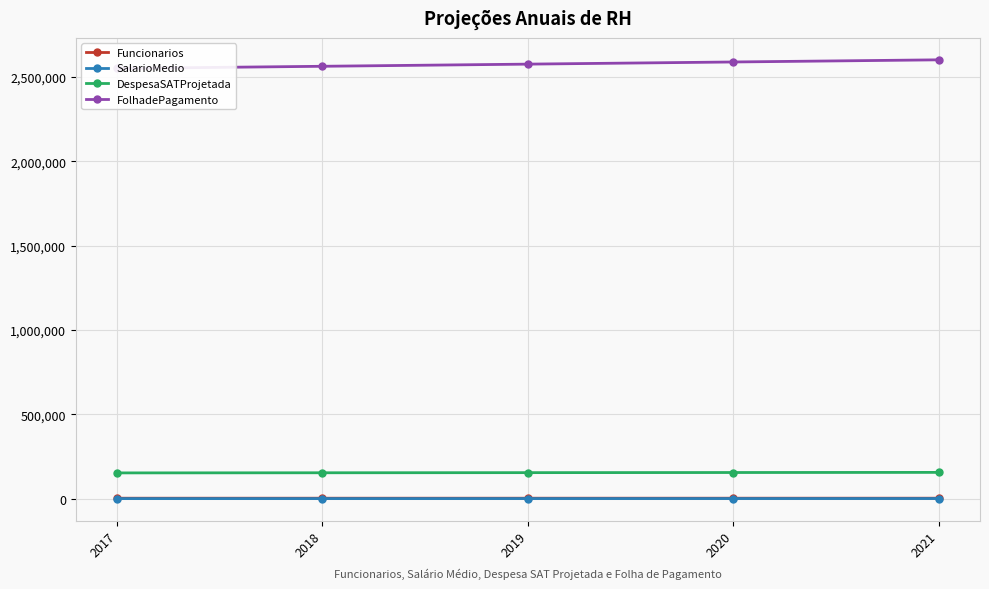

True or false: DespesaSATProjetada has a value of 275210.3 at 2020.

False